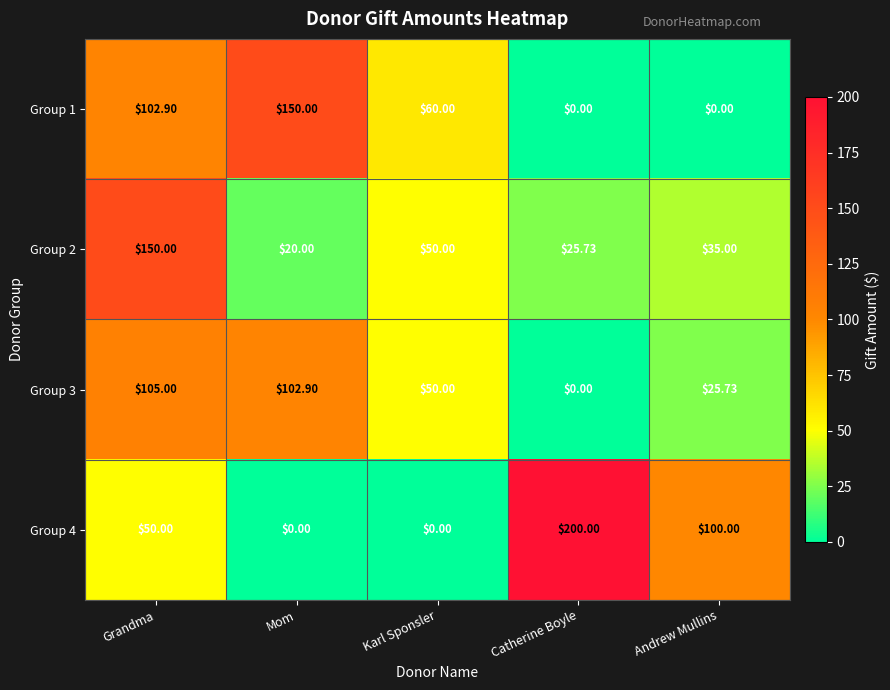

Where is Group 3 nearest to the value 52?

Karl Sponsler